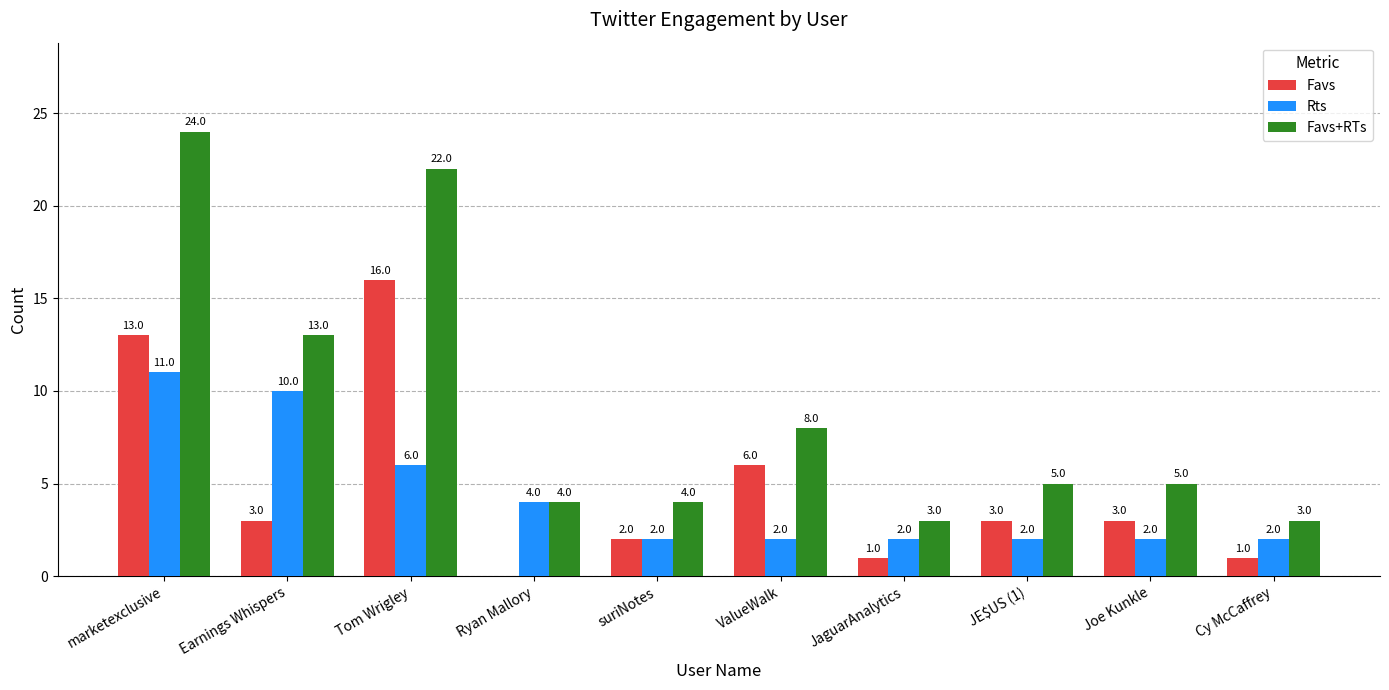

How many series are shown in this chart?

3